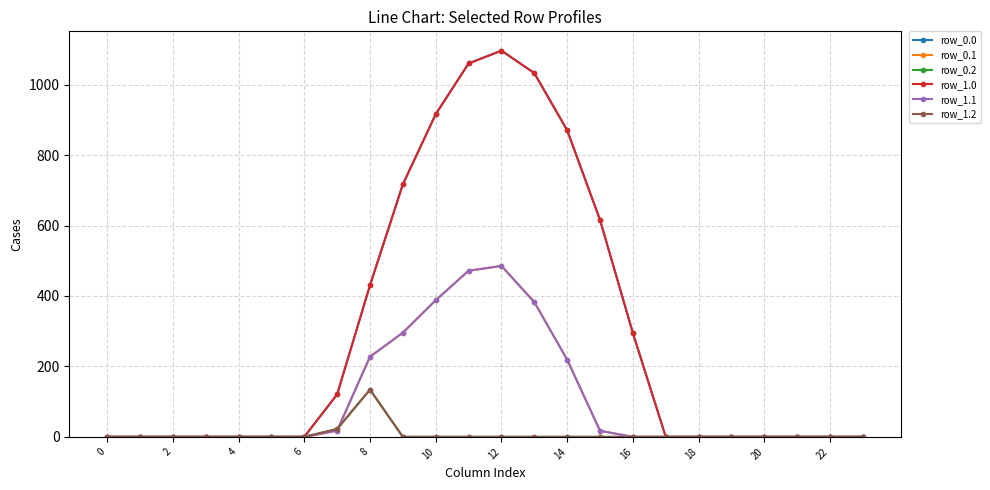

What is the sum of all row_0.2 values?

156.5